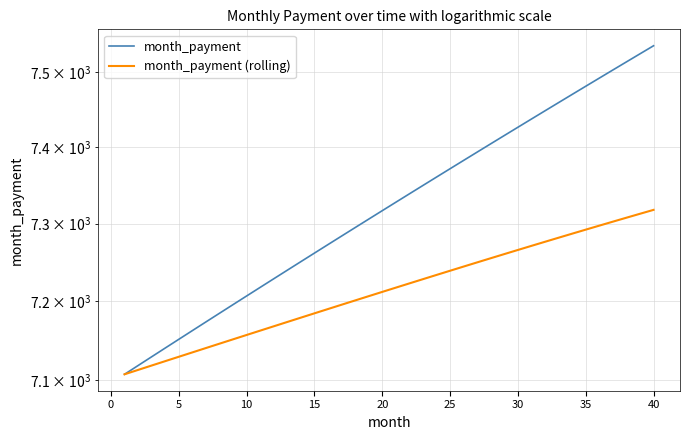

What is the value of the month_payment point at the 12th from the left?

7228.8